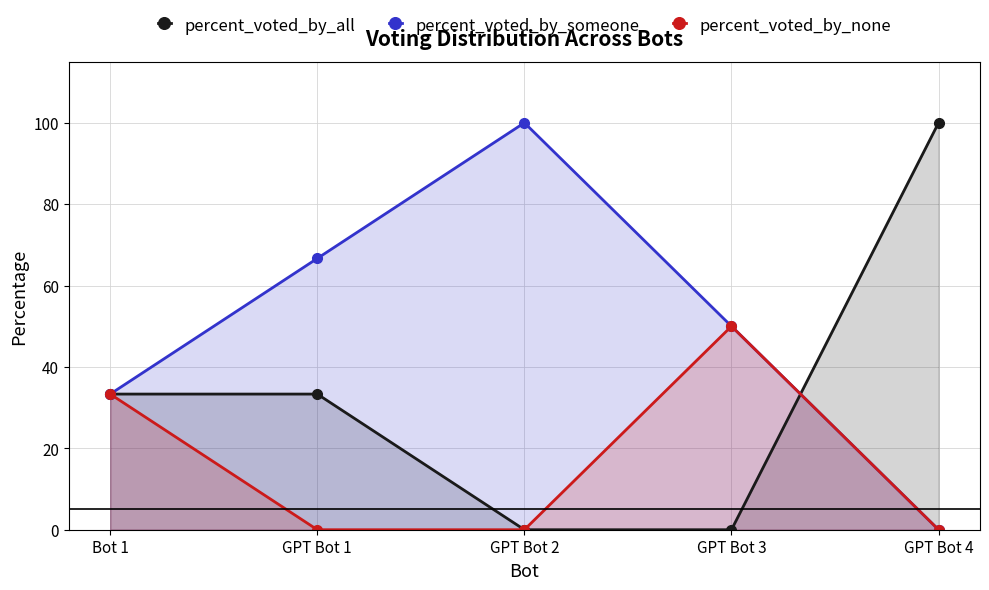

Is the value of percent_voted_by_someone at GPT Bot 4 greater than the value of percent_voted_by_all at GPT Bot 4?

No